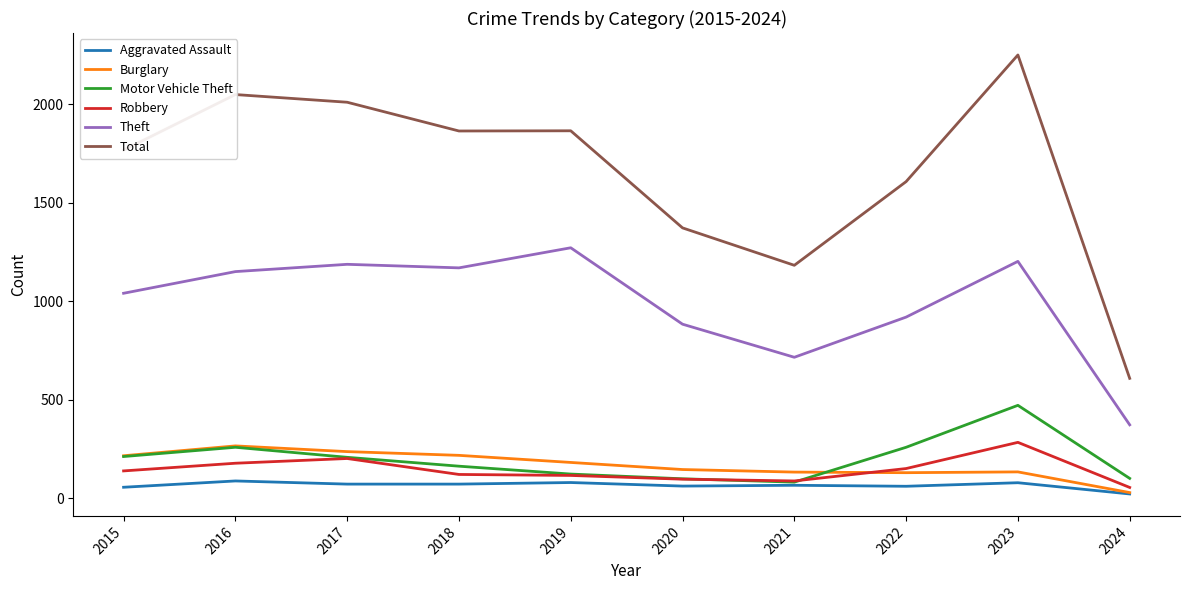

Does the chart have visible grid lines?

No